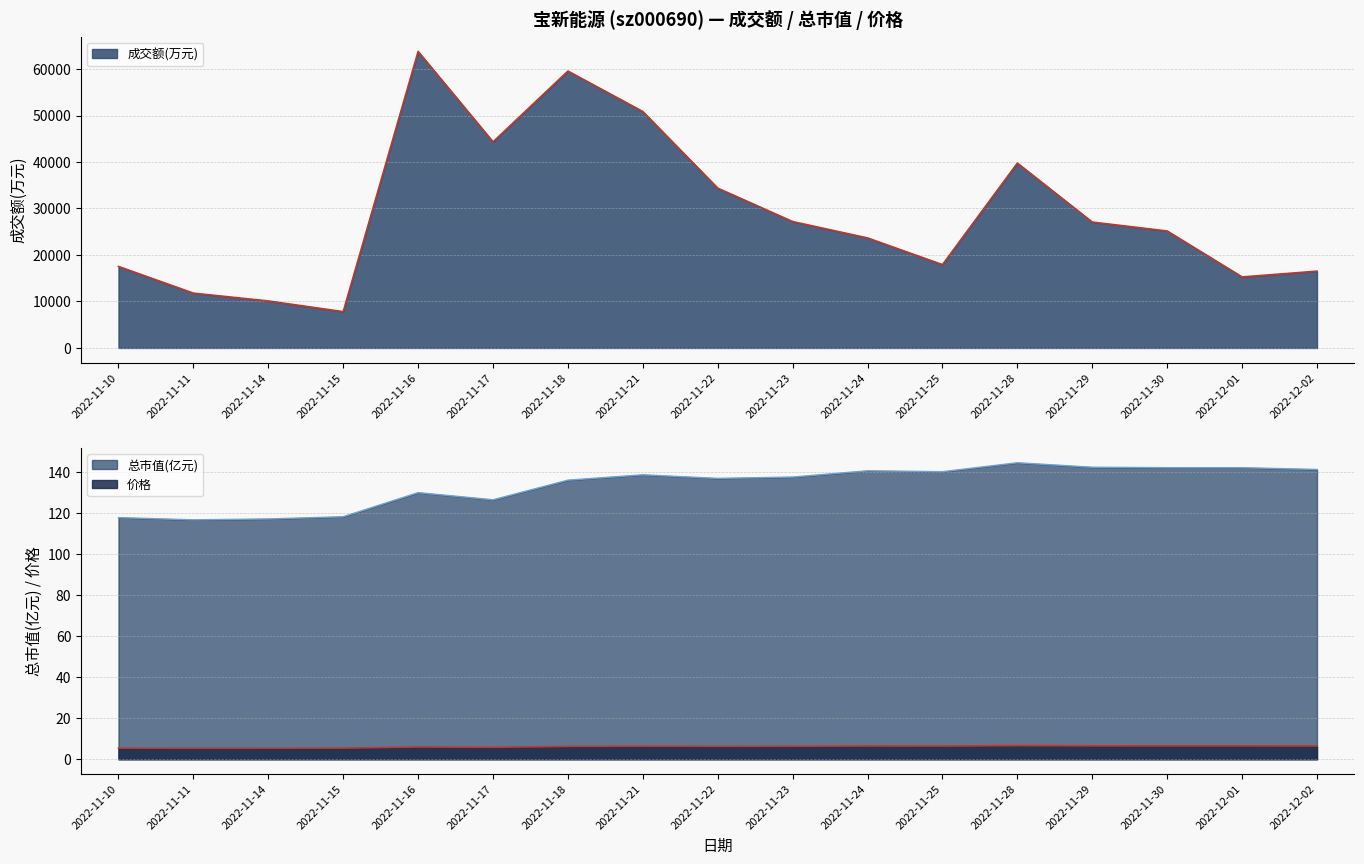

Reading right to left, list all the values displayed in this chart.

成交额(万元): 2022-12-02=16520.0	2022-12-01=15275.0	2022-11-30=25158.0	2022-11-29=27077.0	2022-11-28=39762.0	2022-11-25=17921.0	2022-11-24=23661.0	2022-11-23=27186.0	2022-11-22=34372.0	2022-11-21=50850.0	2022-11-18=59559.0	2022-11-17=44332.0	2022-11-16=63778.0	2022-11-15=7807.0	2022-11-14=10110.0	2022-11-11=11788.0	2022-11-10=17531.0
总市值(亿元): 2022-12-02=141.4	2022-12-01=142.3	2022-11-30=142.3	2022-11-29=142.5	2022-11-28=144.7	2022-11-25=140.3	2022-11-24=140.8	2022-11-23=137.7	2022-11-22=137.1	2022-11-21=138.8	2022-11-18=136.2	2022-11-17=126.6	2022-11-16=130.1	2022-11-15=118.4	2022-11-14=117.3	2022-11-11=116.8	2022-11-10=117.9
价格: 2022-12-02=6.5	2022-12-01=6.5	2022-11-30=6.5	2022-11-29=6.5	2022-11-28=6.7	2022-11-25=6.5	2022-11-24=6.5	2022-11-23=6.3	2022-11-22=6.3	2022-11-21=6.4	2022-11-18=6.3	2022-11-17=5.8	2022-11-16=6.0	2022-11-15=5.4	2022-11-14=5.4	2022-11-11=5.4	2022-11-10=5.4